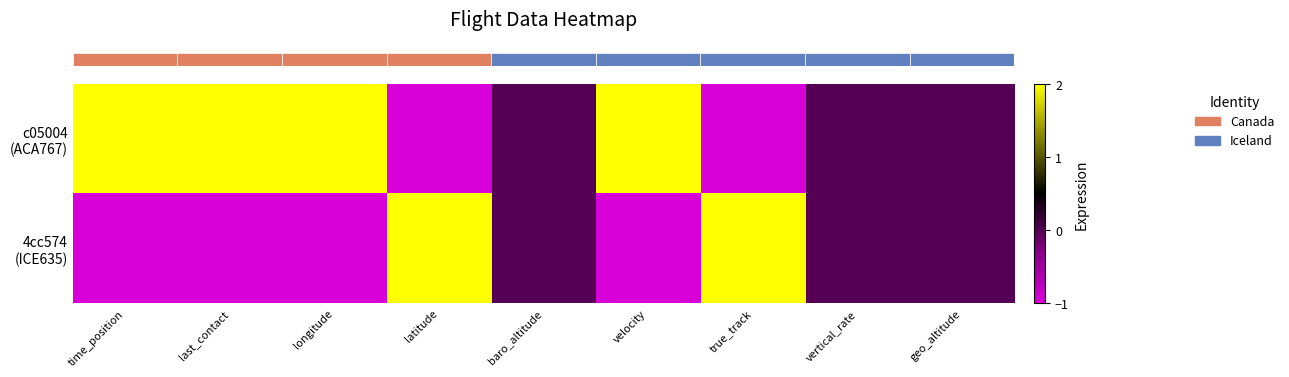

Count the number of categories in the chart.

9